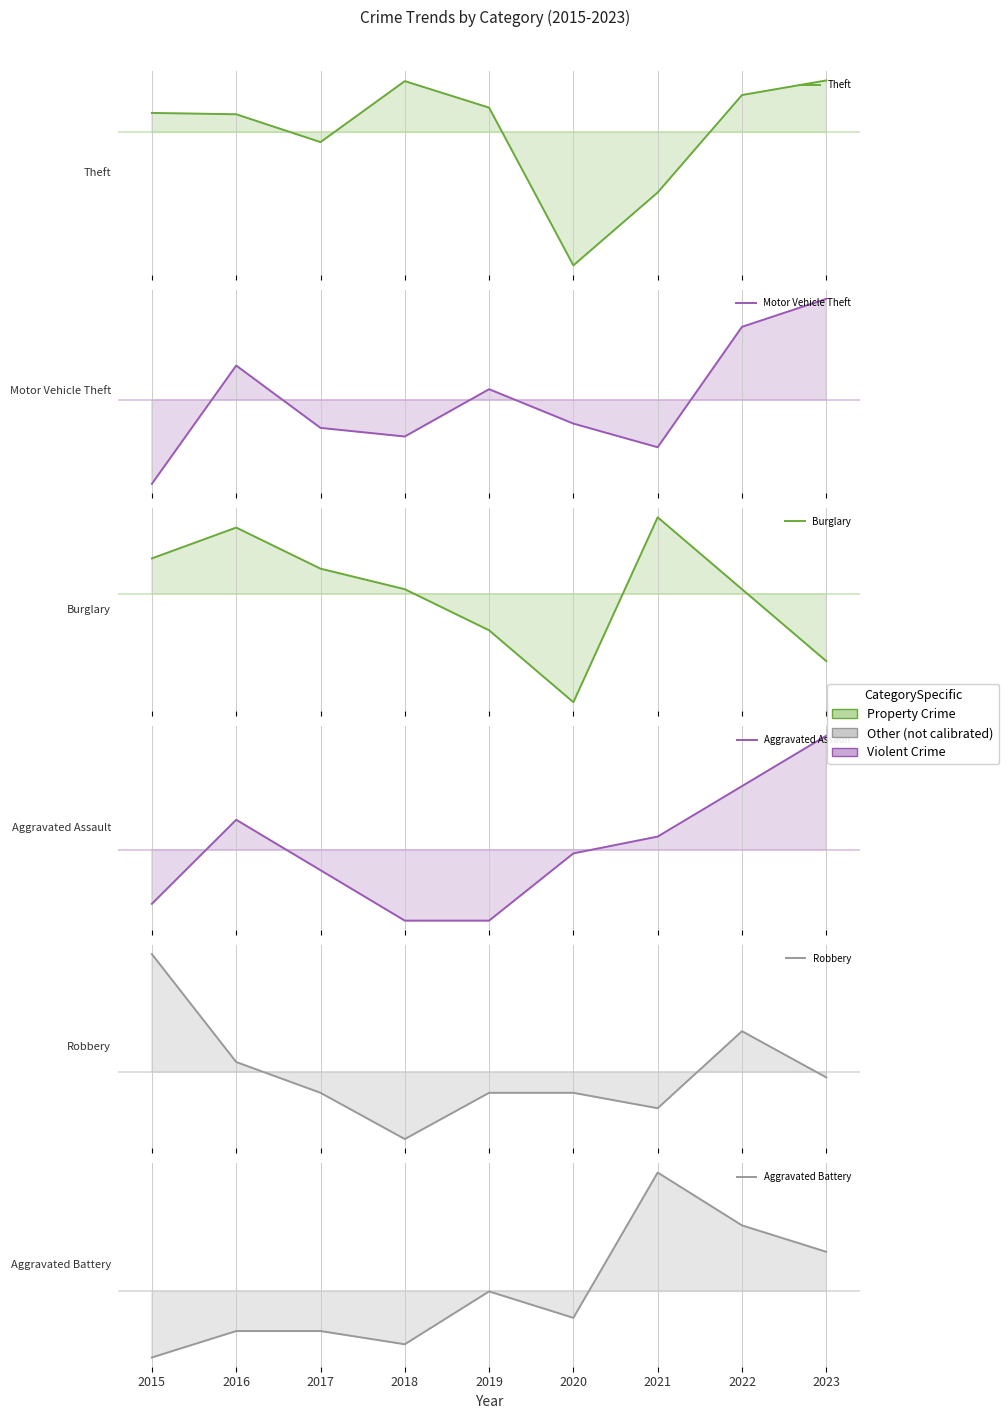

Where does the Burglary series first go above 16?

2015